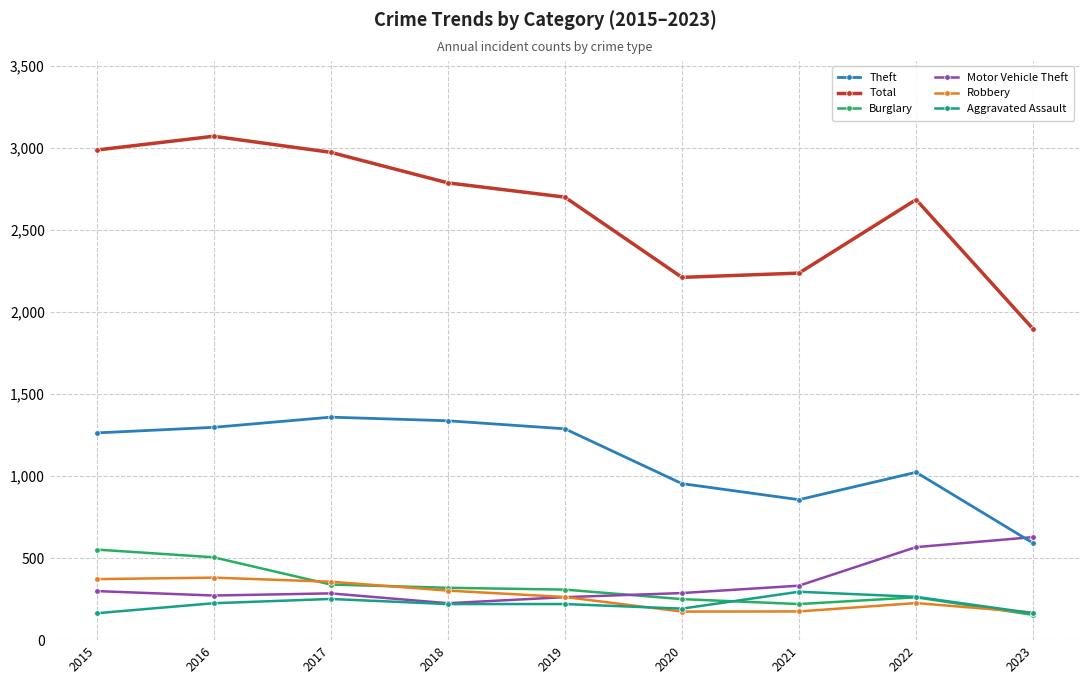

Read the Theft value at 2020, to the nearest 50.

950